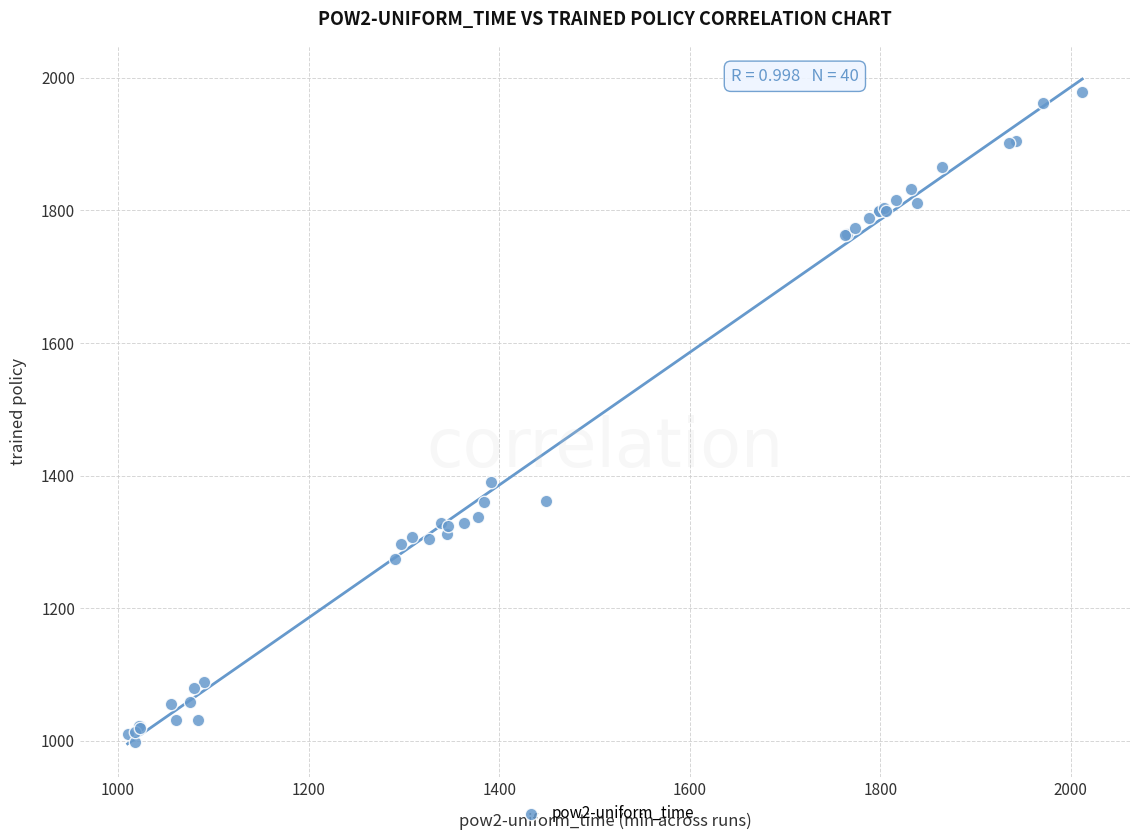

What Y value in the scatter plot is closest to 1489?

1391